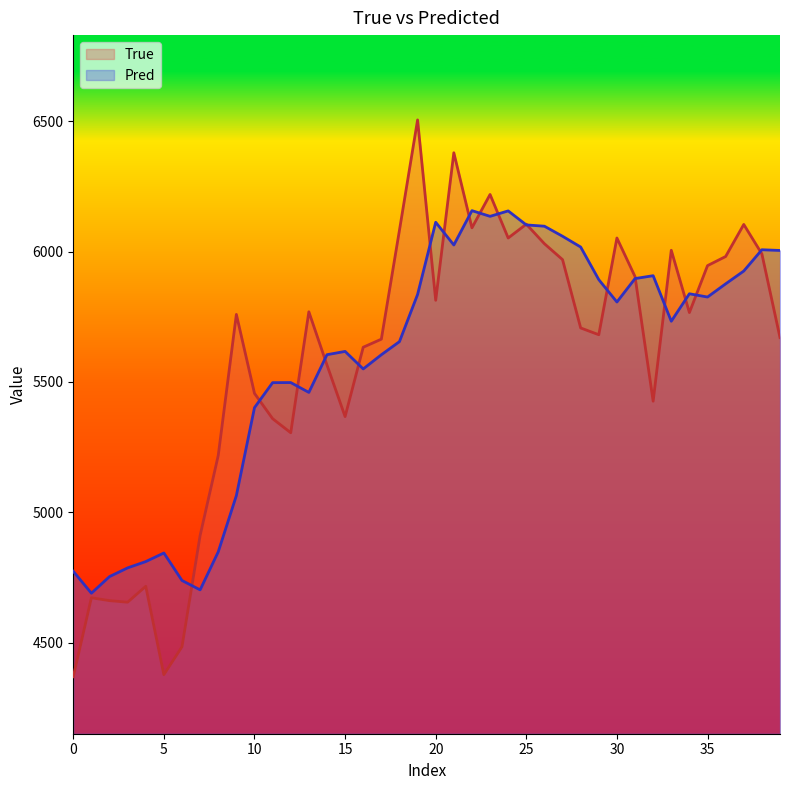

Which series has the widest spread of values?

True